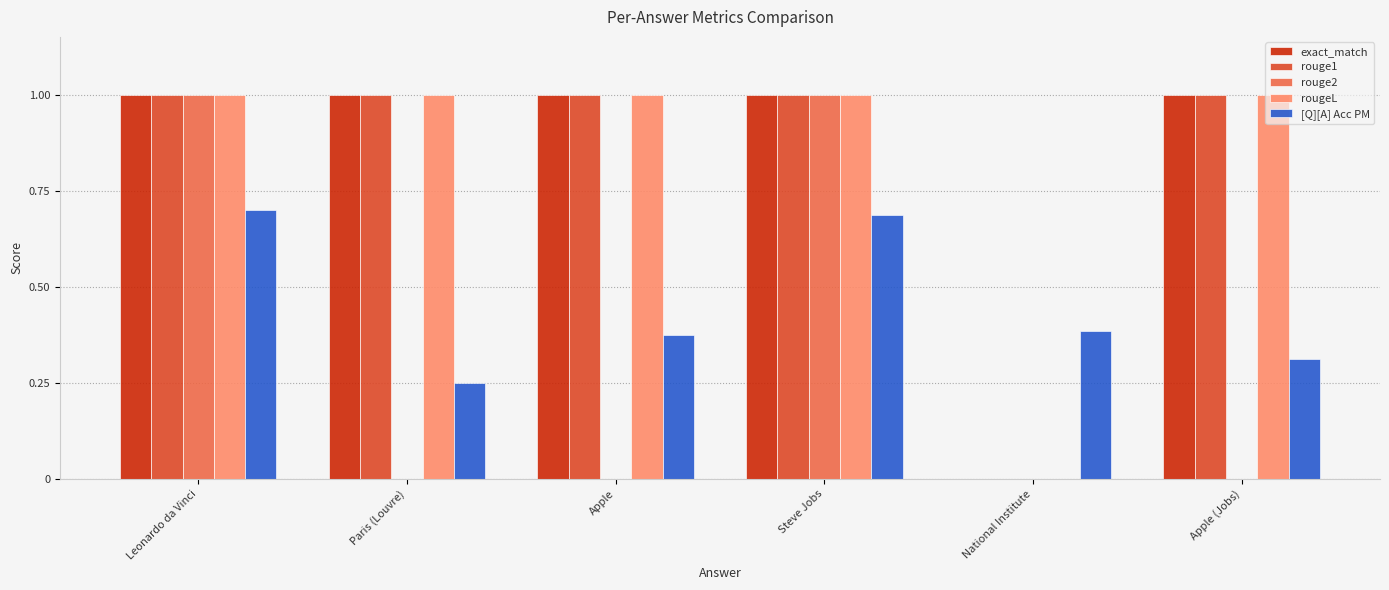

Which series changed the most between Paris (Louvre) and Apple?

[Q][A] Acc PM